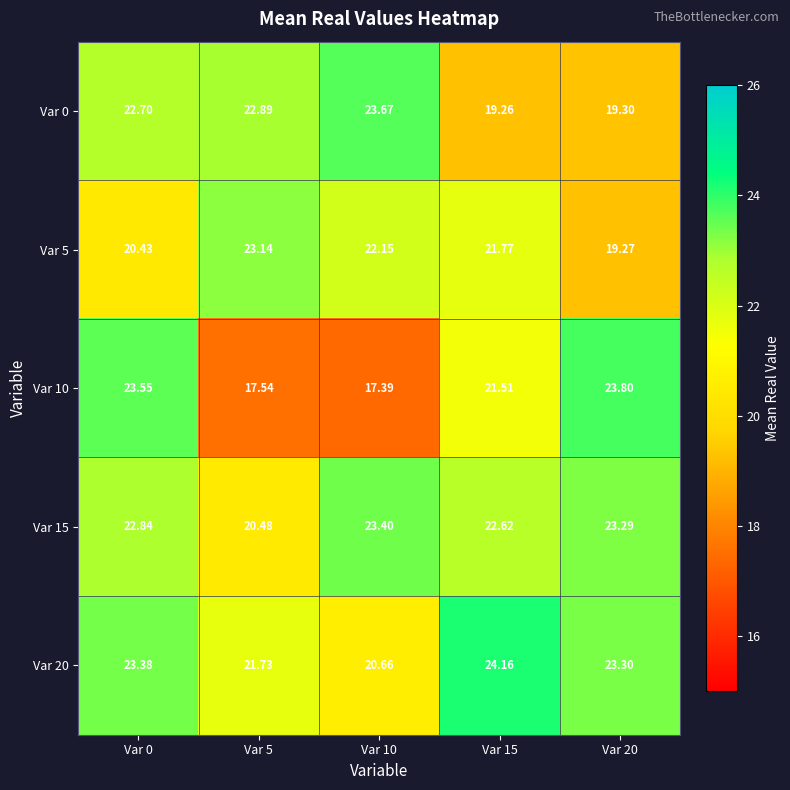

At which category does the chart reach its peak across all series?

Var 15